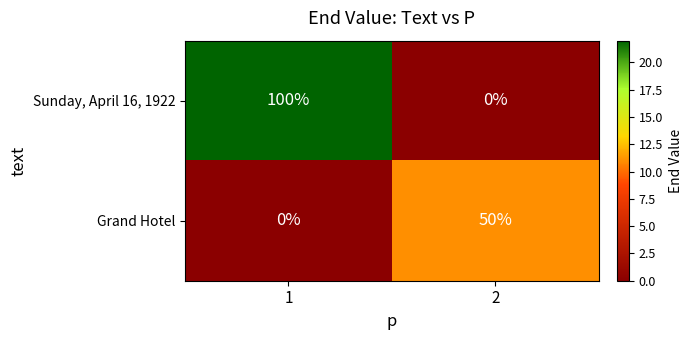

Read the Grand Hotel value at 2, to the nearest 5.

50